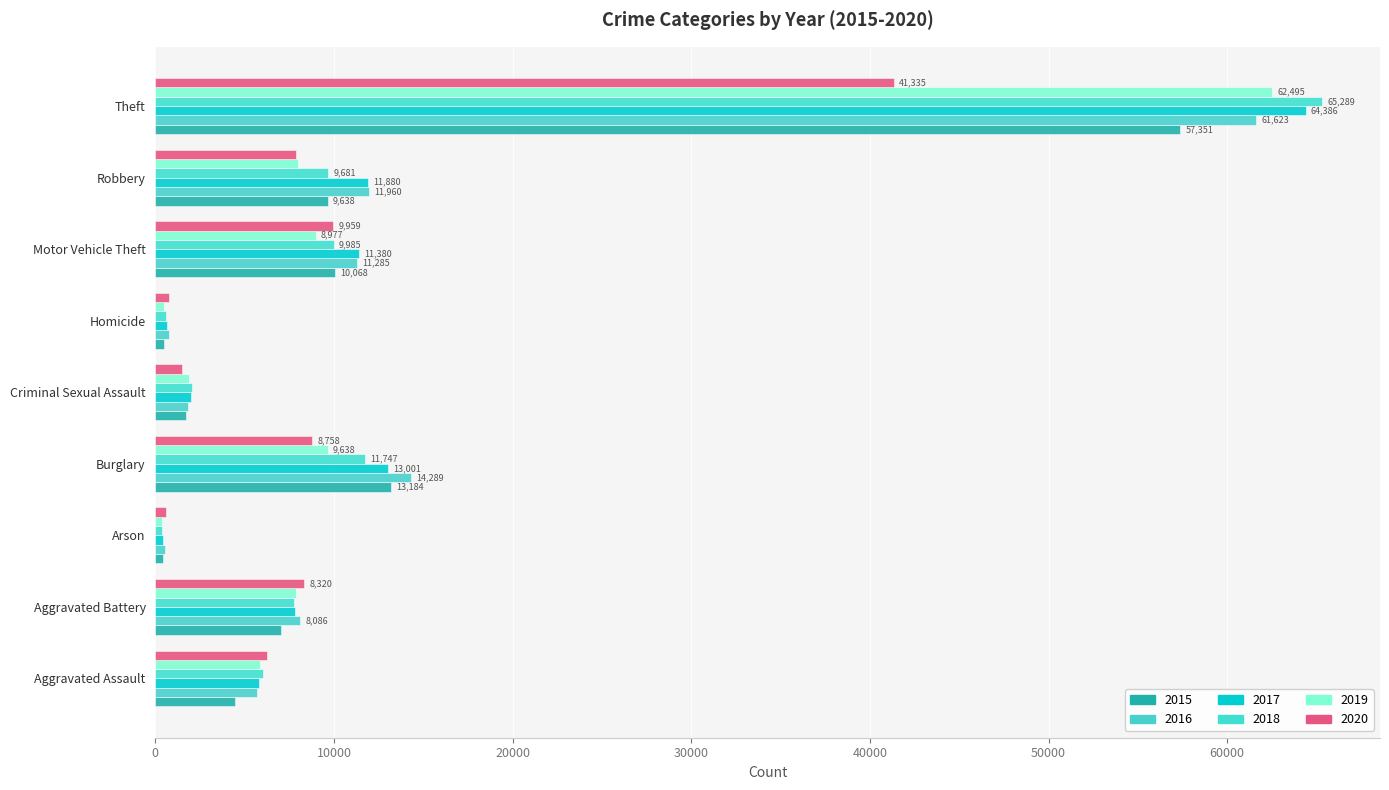

How many series are shown in this chart?

6